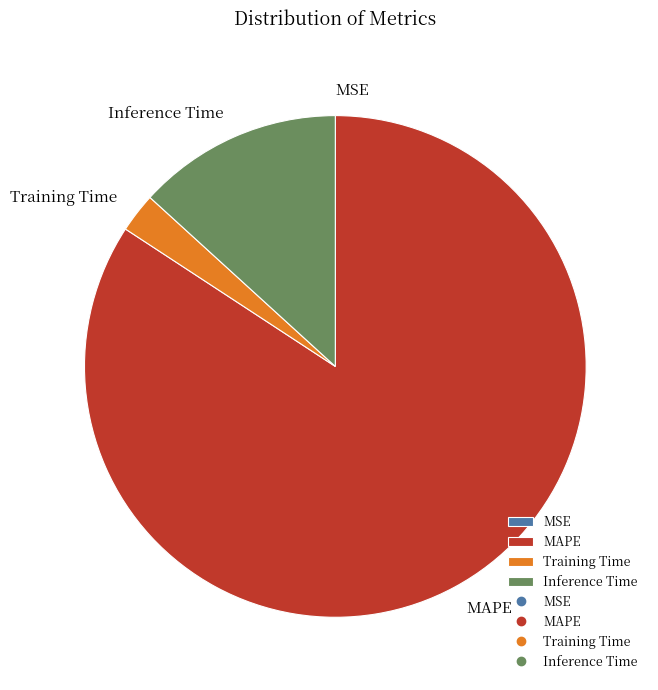

Which category has the biggest portion of the pie?

MAPE